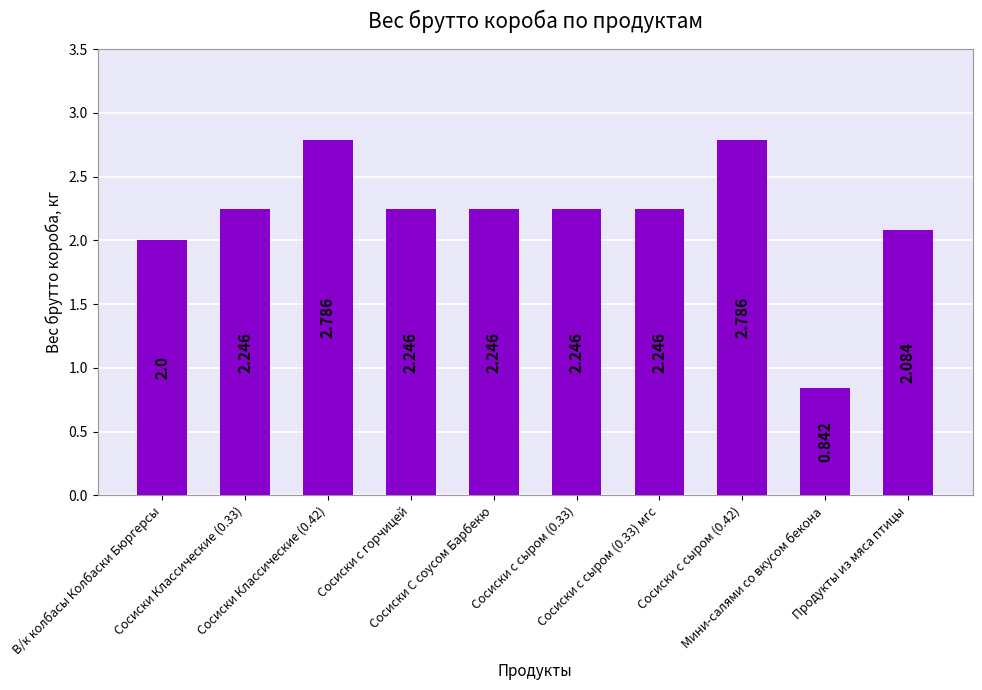

Reading left to right, what are all the values shown in this chart?

В/к колбасы Колбаски Бюргерсы=2.0	Сосиски Классические (0.33)=2.2	Сосиски Классические (0.42)=2.8	Сосиски с горчицей=2.2	Сосиски С соусом Барбекю=2.2	Сосиски с сыром (0.33)=2.2	Сосиски с сыром (0.33) мгс=2.2	Сосиски с сыром (0.42)=2.8	Мини-салями со вкусом бекона=0.8	Продукты из мяса птицы=2.1